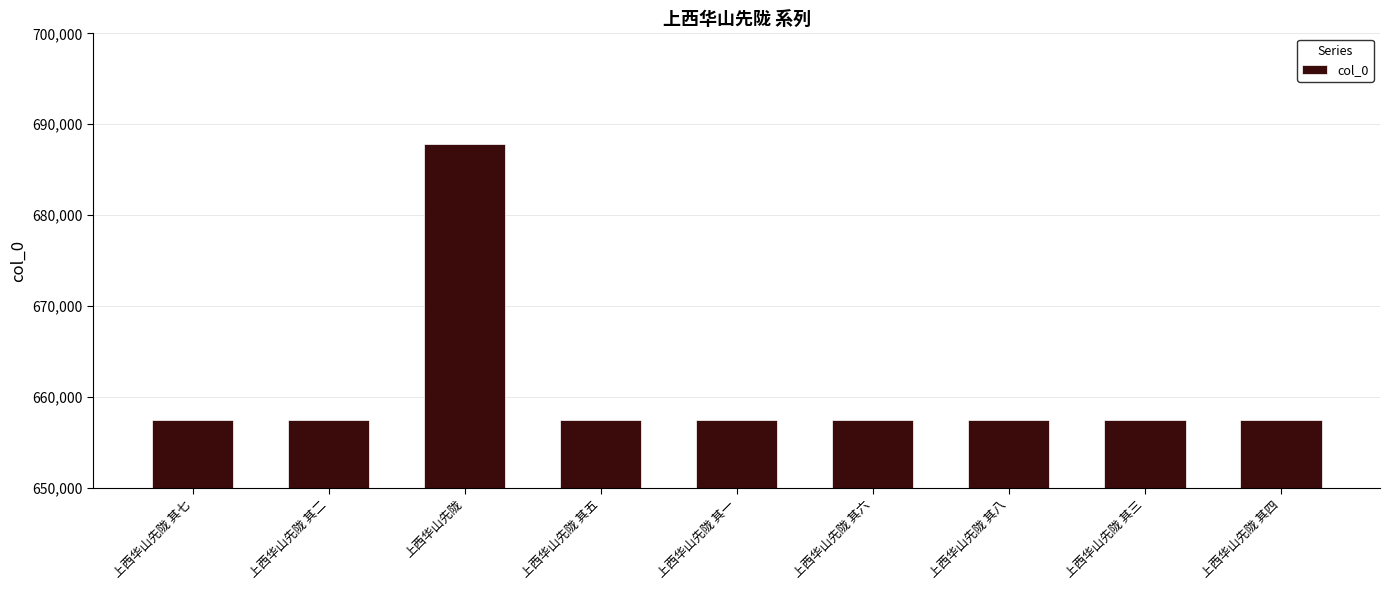

What is the change in value from 上西华山先陇 to 上西华山先陇 其四?

-30375